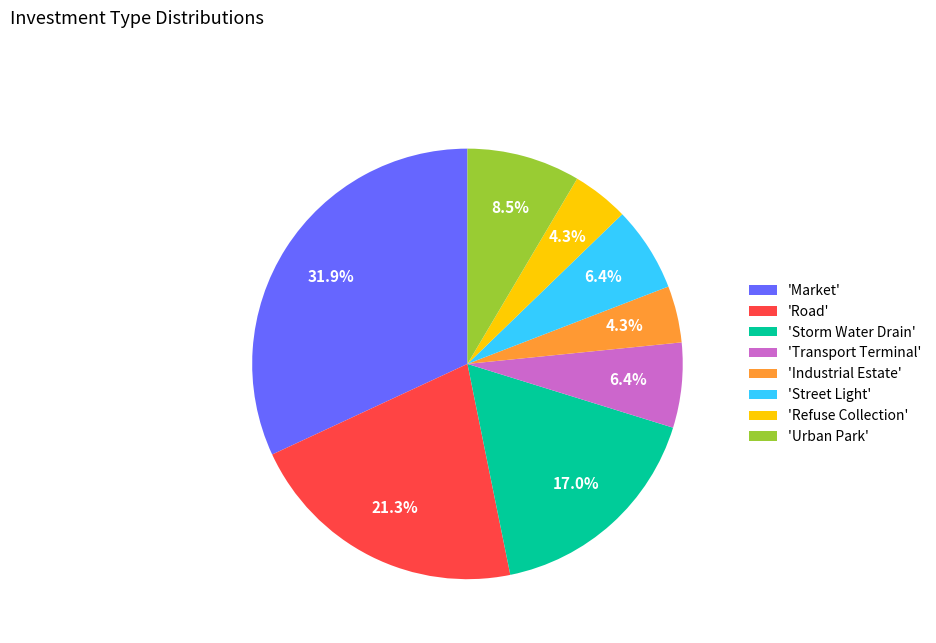

What is the total percentage of 'Road' and 'Transport Terminal'?

27.7%